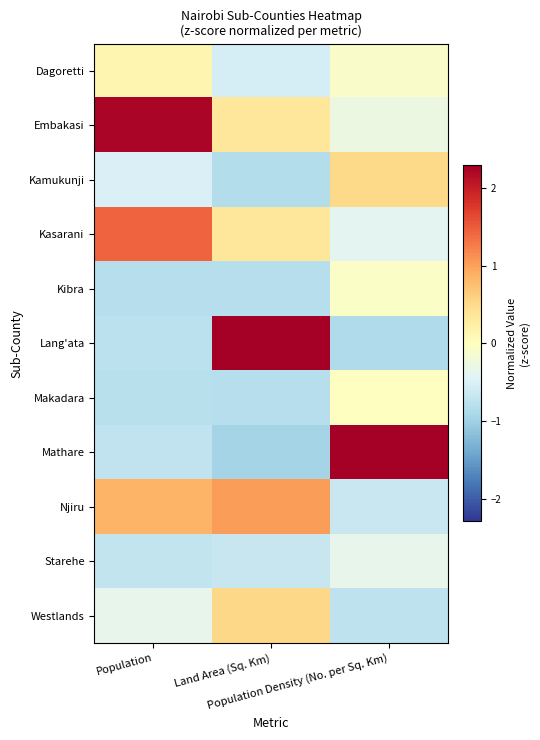

How many data points does each series have?

3